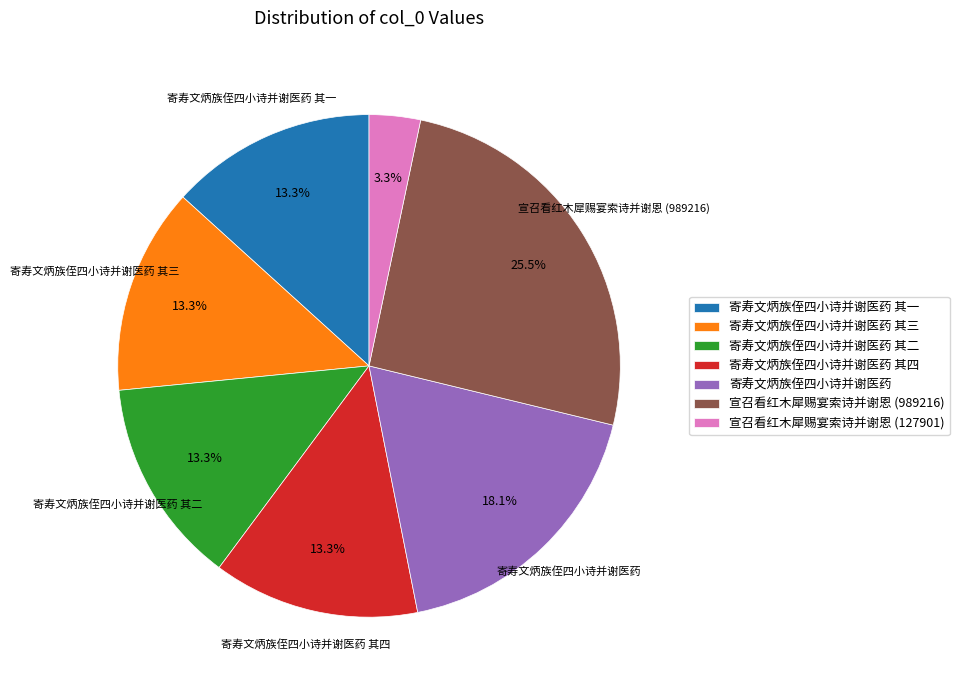

Is there any slice that represents more than half of the pie?

No